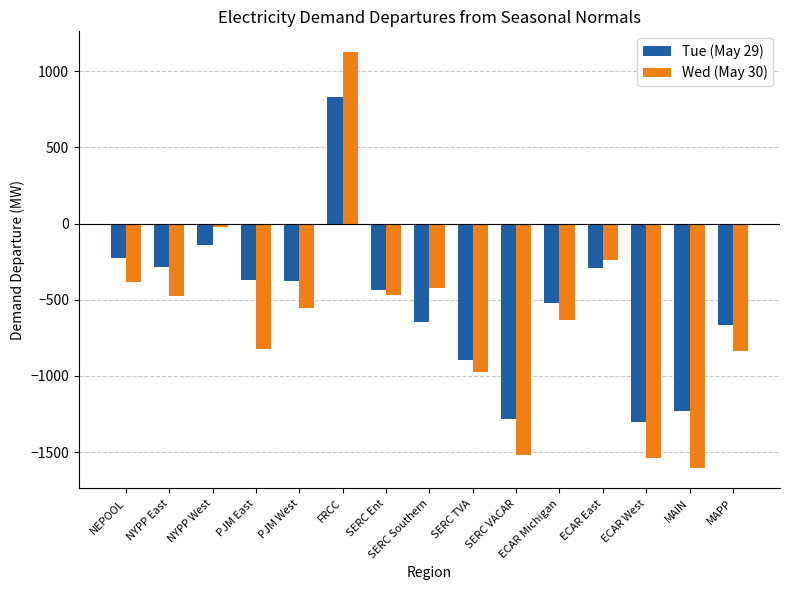

Is it true that Tue (May 29) equals -667.0 at MAPP?

True